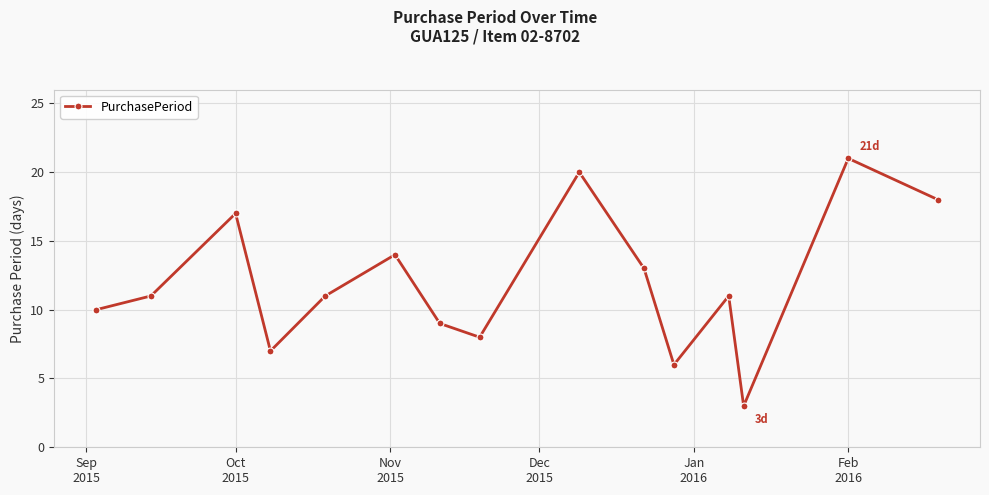

What is the smallest value displayed?

3